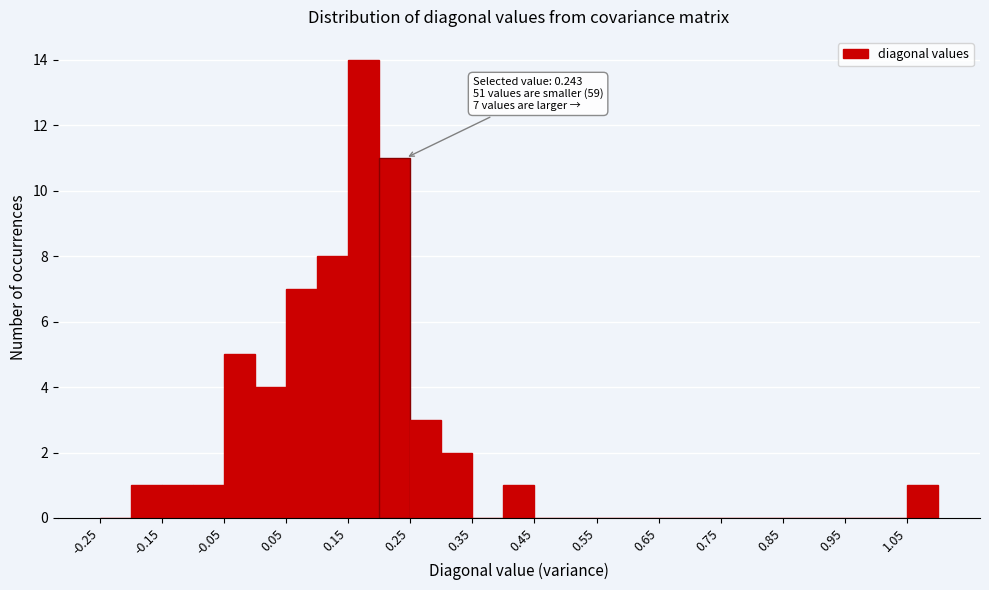

Over which range of the x-axis is the bar tallest?

0.15 to 0.20